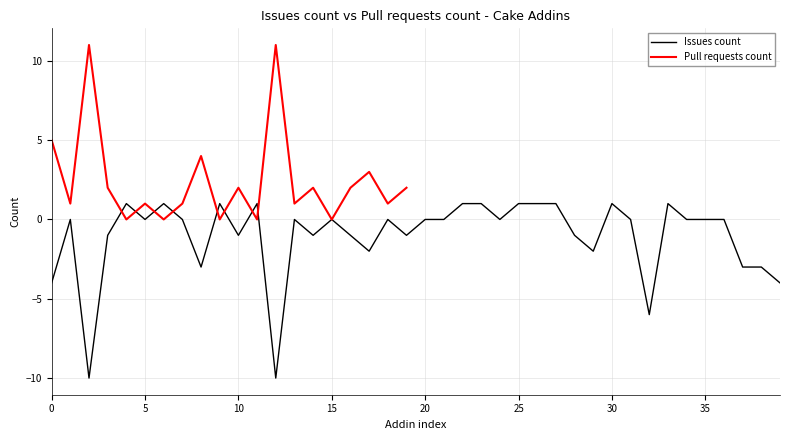

What is the lowest value of the Issues count series?

-10